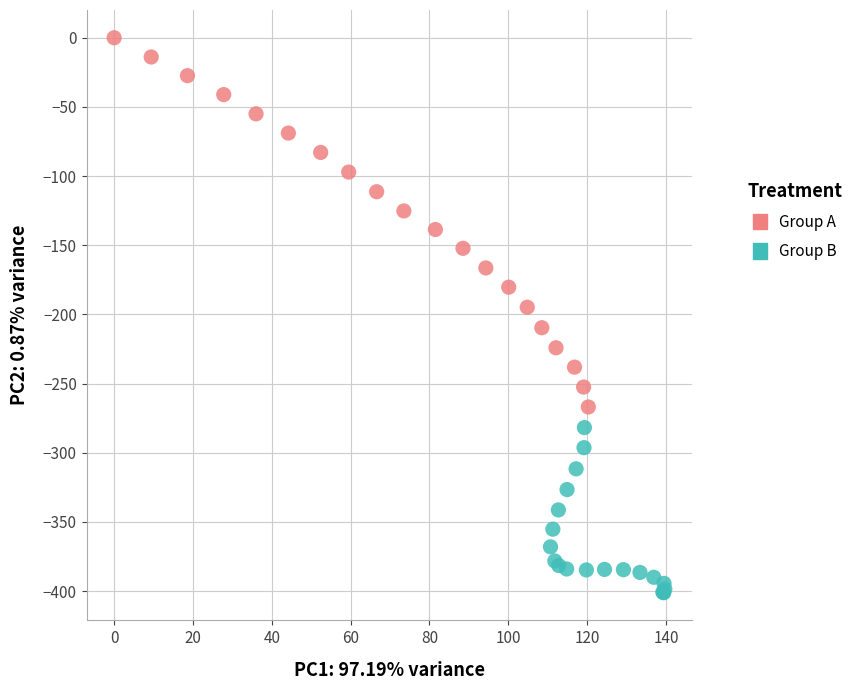

Which series reaches the minimum Y coordinate?

Group B